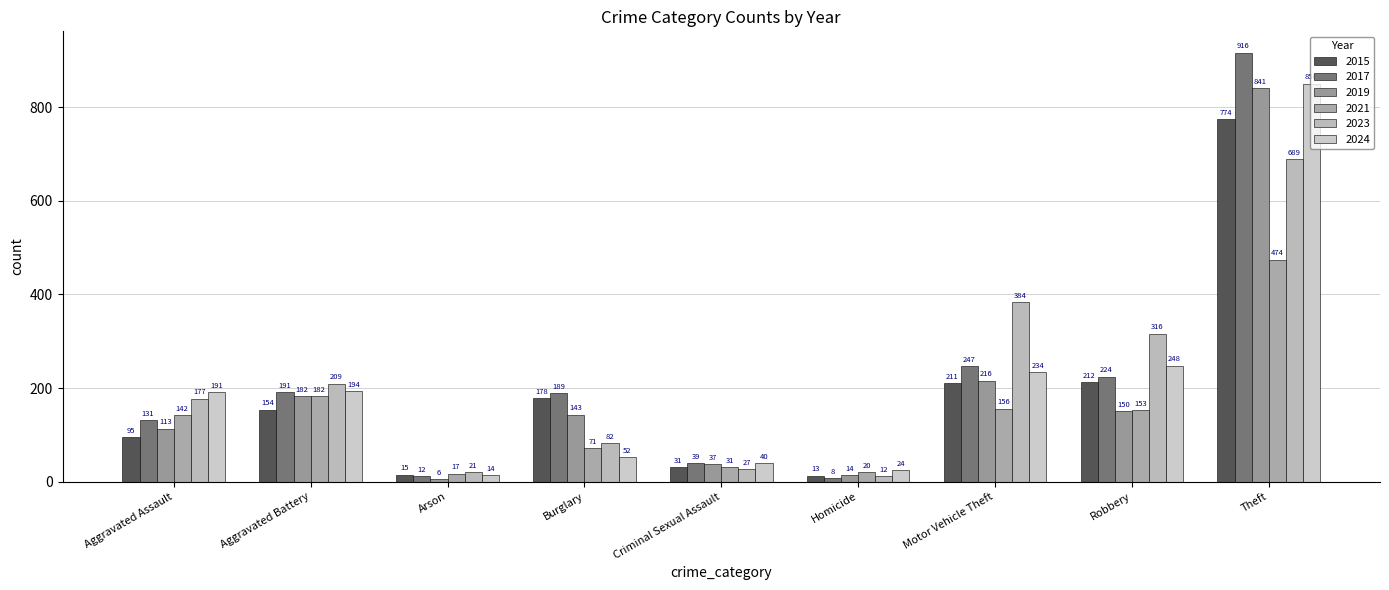

The 2019 series shows 74 at Motor Vehicle Theft. True or false?

False